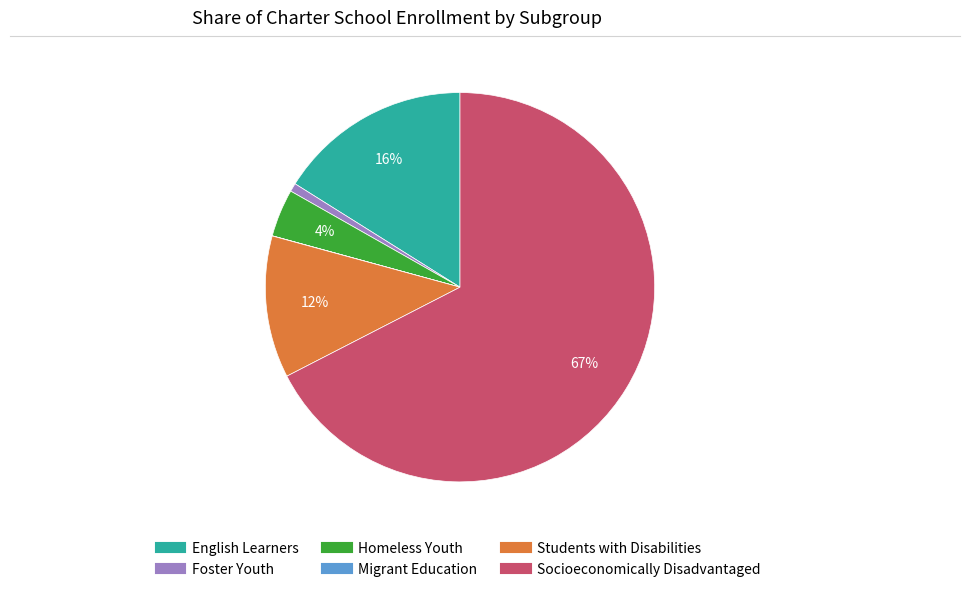

True or false: Socioeconomically Disadvantaged accounts for 67% of the total.

True